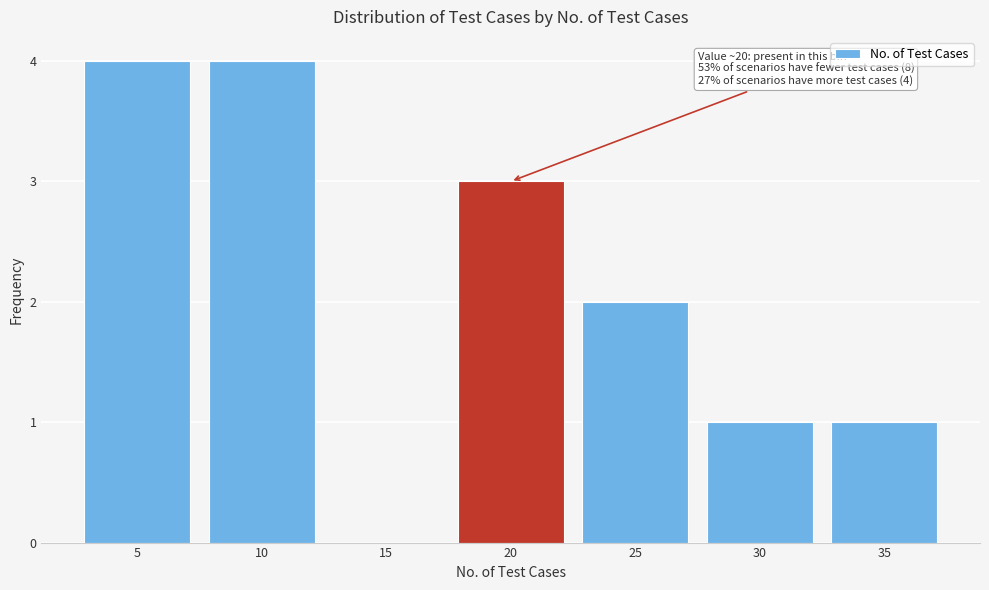

Reading left to right, extract all data points from this chart.

5=4	10=4	15=0	20=3	25=2	30=1	35=1